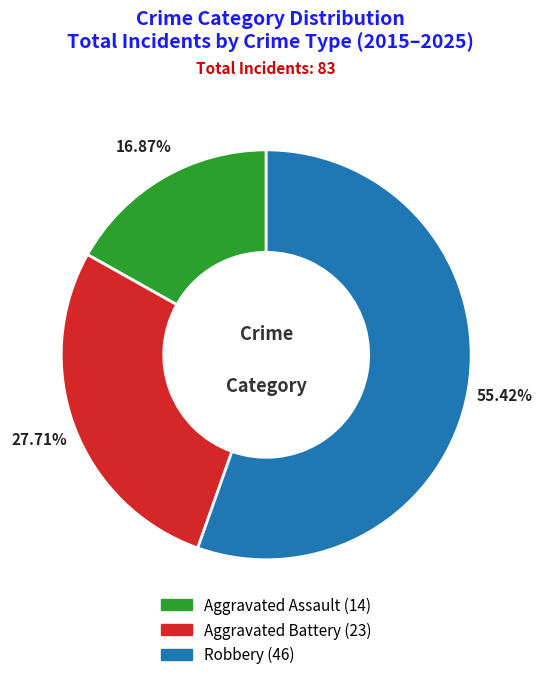

To the nearest percent, what is the average slice percentage?

33%